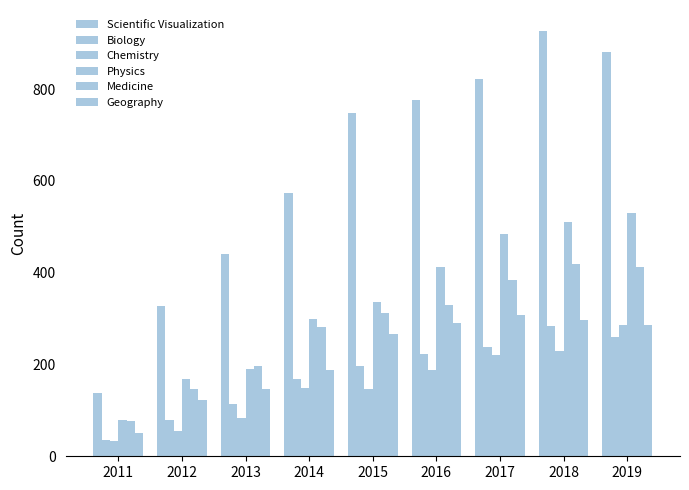

At which label does Physics first exceed 337?

2016